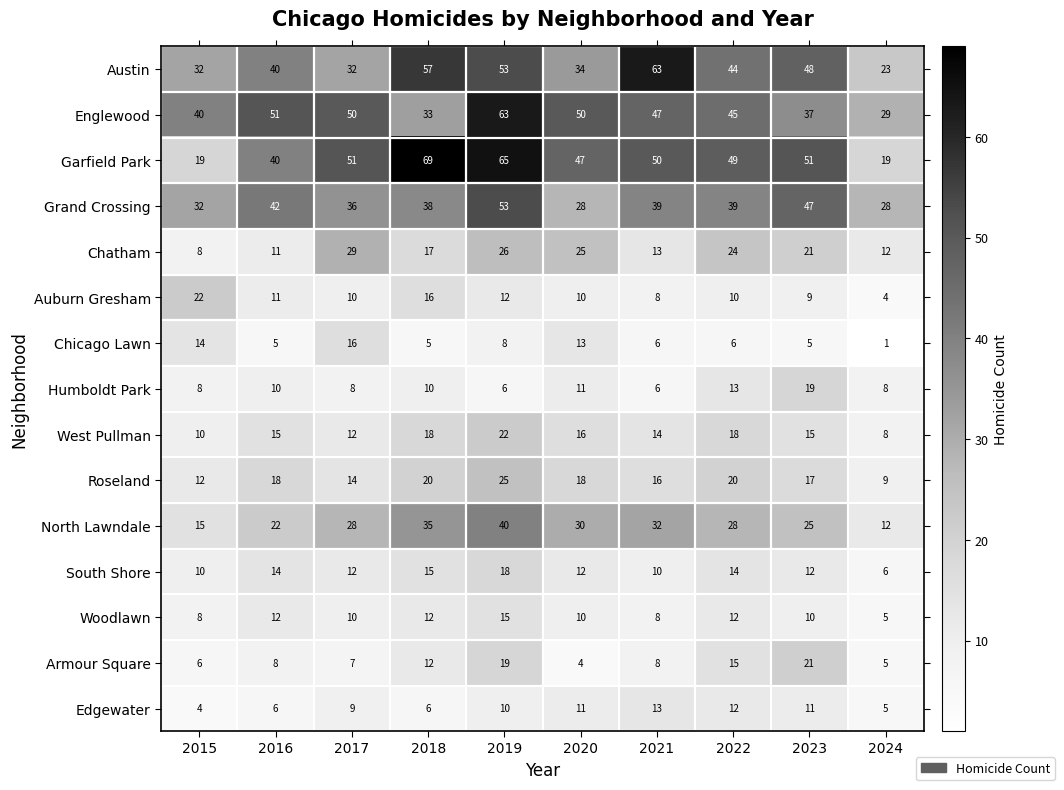

Which series has the widest spread of values?

Garfield Park